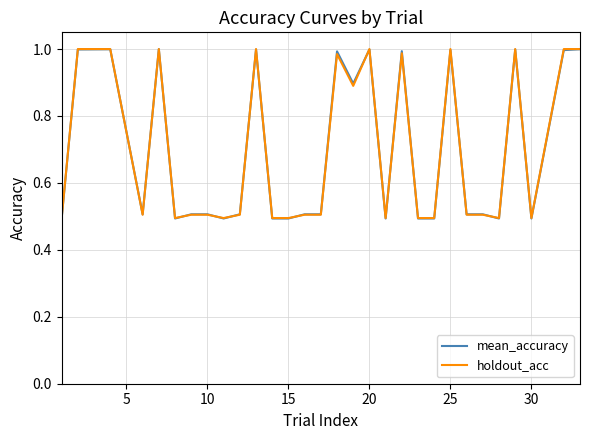

Which series has the widest spread of values?

mean_accuracy